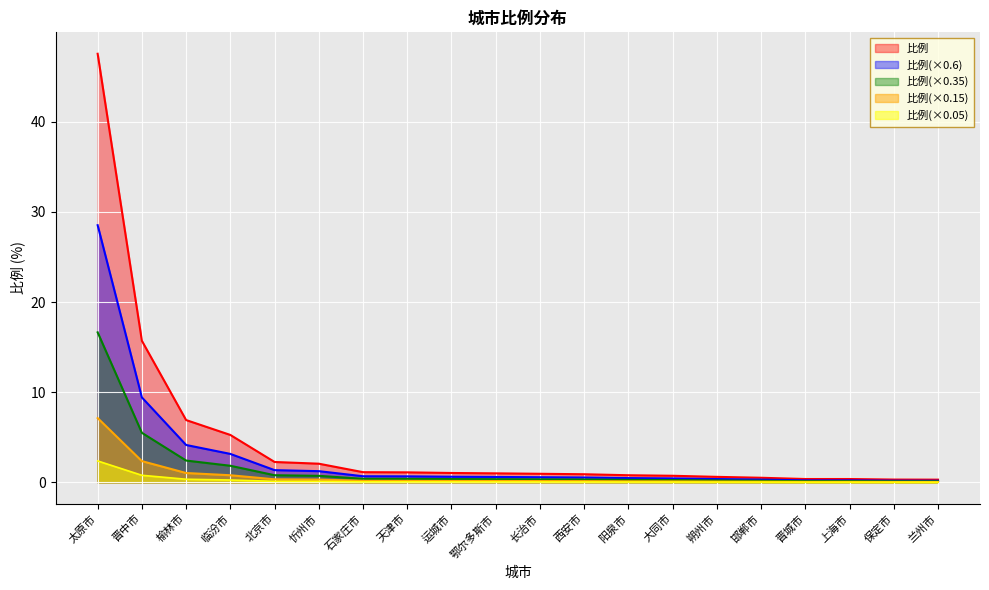

How many lines are shown in the chart?

5